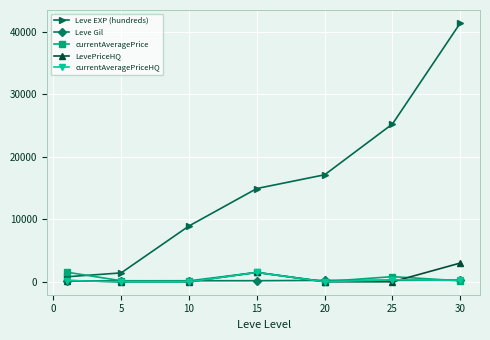

What is the highest value of the LevePriceHQ series?

3000